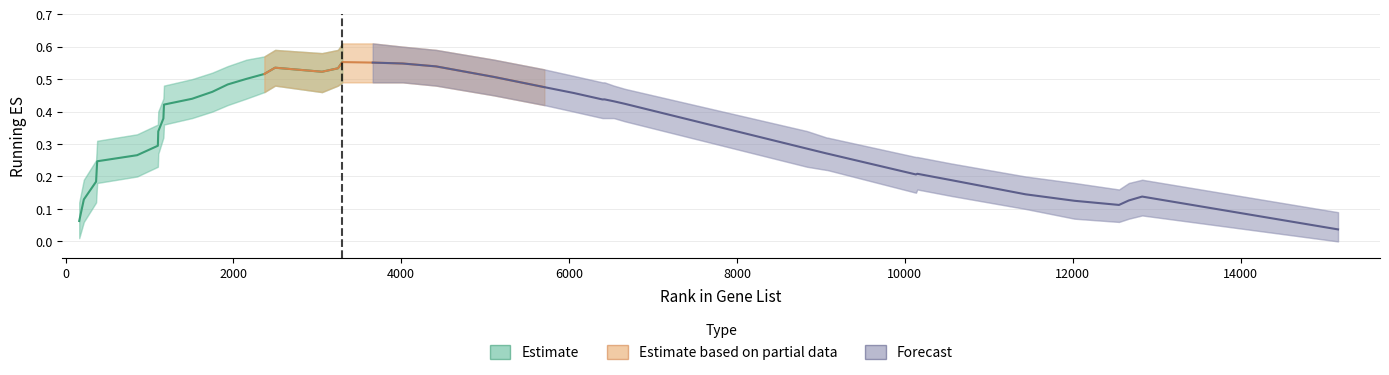

What is the difference between the highest and lowest values at 8834?

0.1